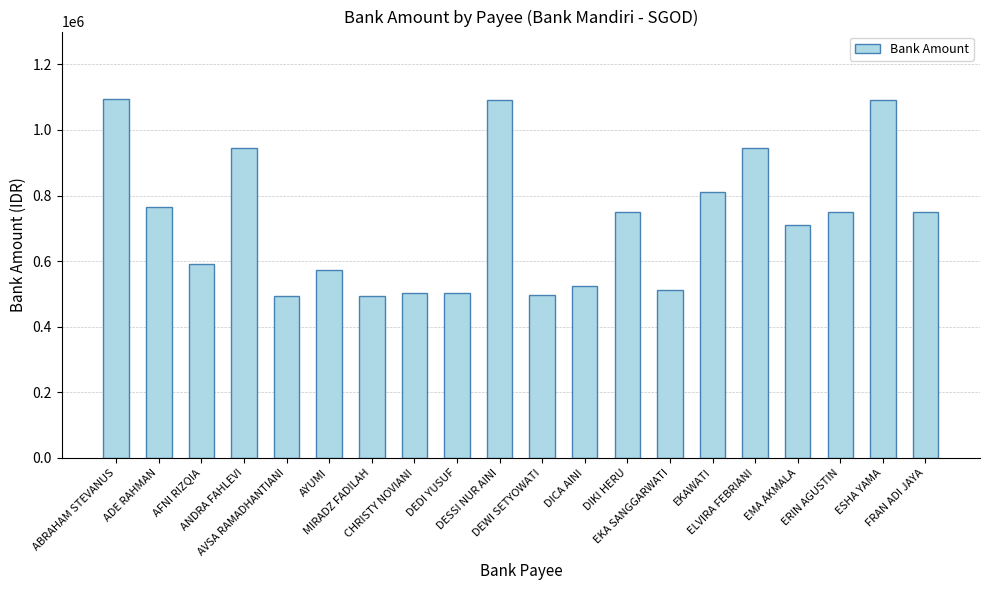

The chart shows a value of 573265 at AYUMI. True or false?

True